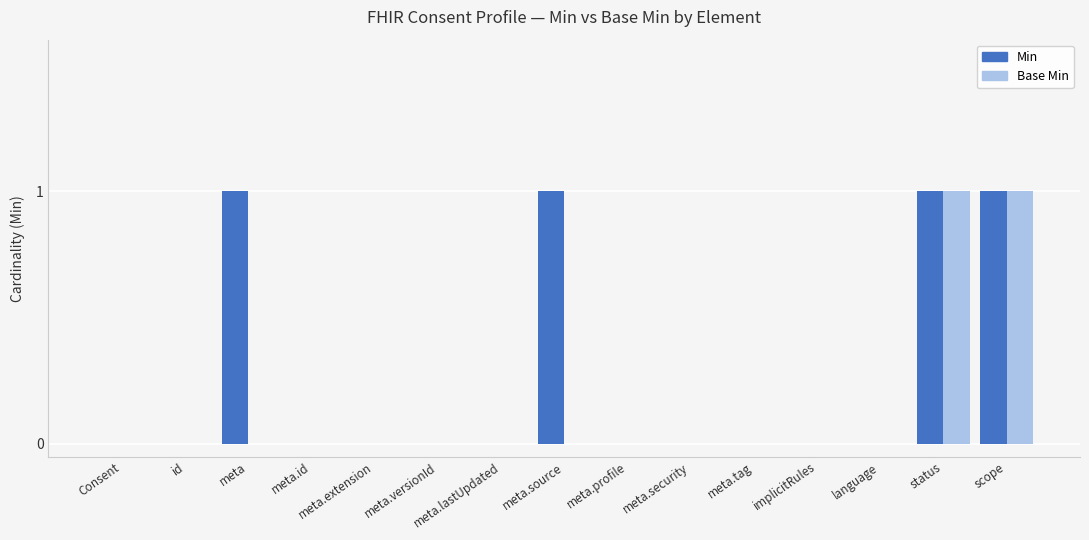

The Min series shows 1 at meta.source. True or false?

True